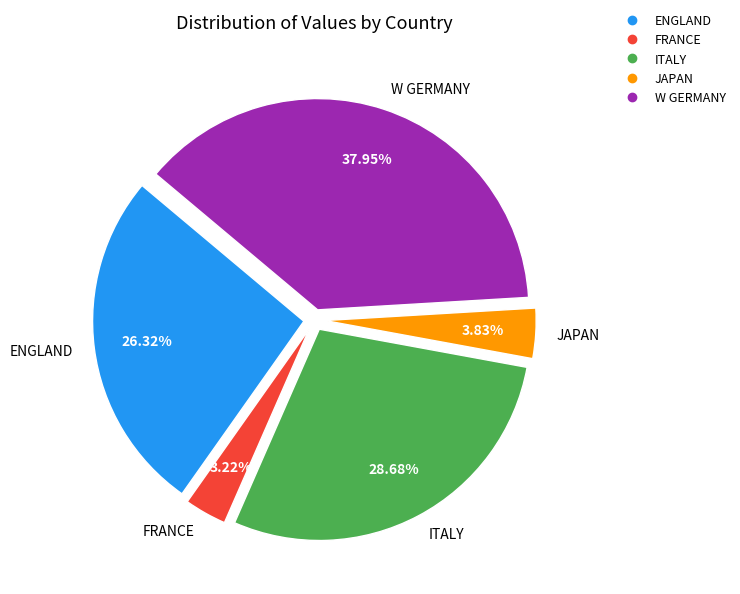

To the nearest percent, what portion does JAPAN represent?

4%